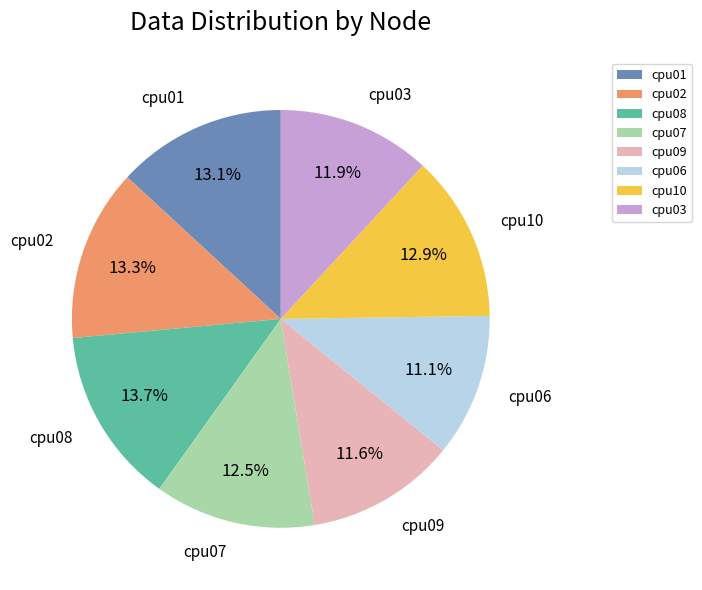

Which category has the smallest portion of the pie?

cpu06